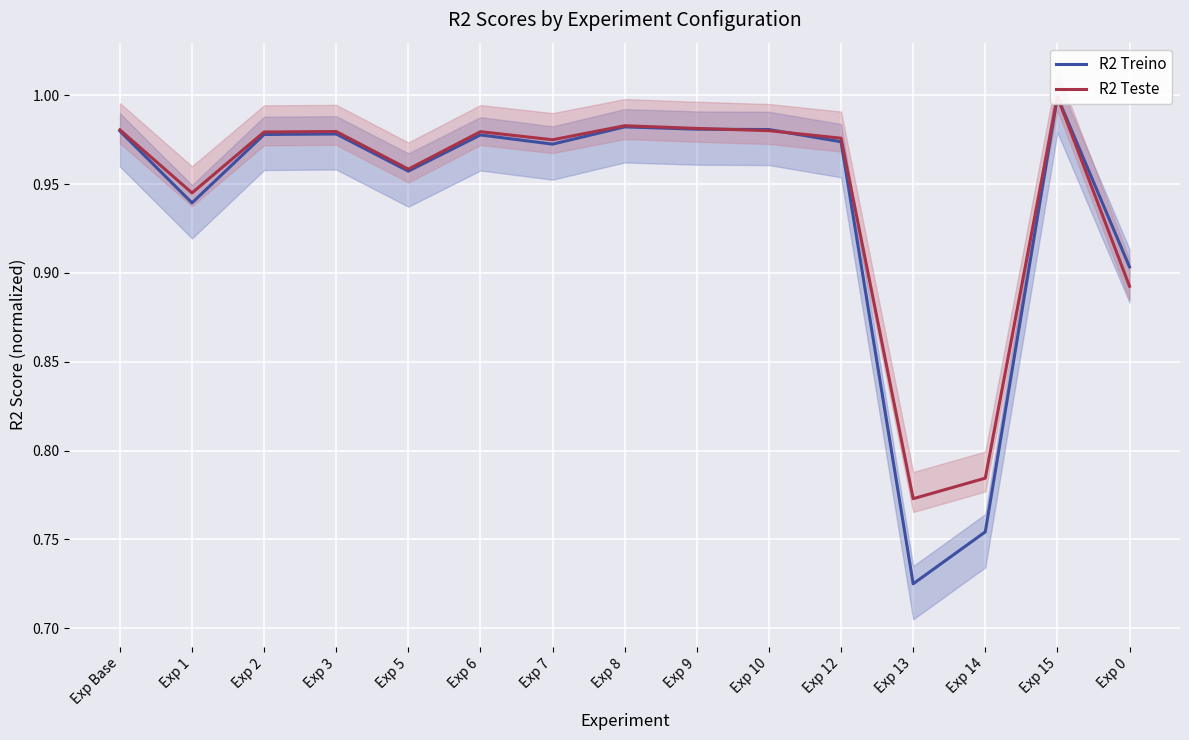

Reading left to right, what are all the values shown in this chart?

R2 Treino: 1.0	0.9	1.0	1.0	1.0	1.0	1.0	1.0	1.0	1.0	1.0	0.7	0.8	1.0	0.9
R2 Teste: 1.0	0.9	1.0	1.0	1.0	1.0	1.0	1.0	1.0	1.0	1.0	0.8	0.8	1.0	0.9